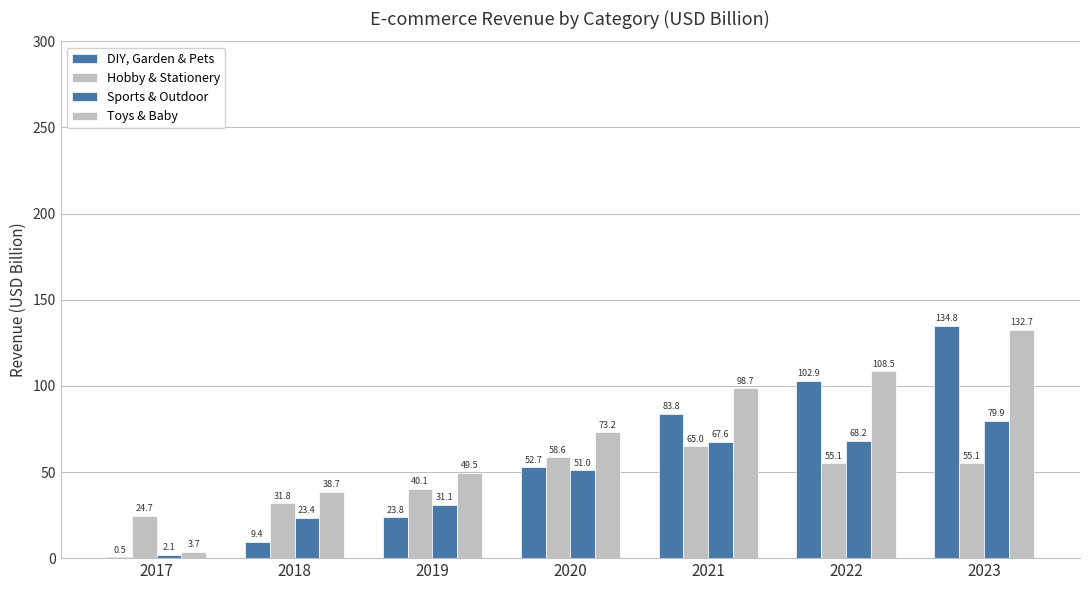

The Hobby & Stationery series shows 58.6 at 2020. True or false?

True